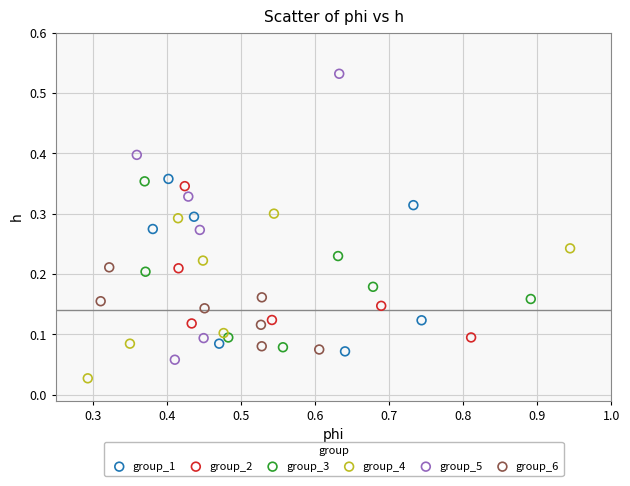

What are all the series names shown in the legend?

group_1, group_2, group_3, group_4, group_5, group_6